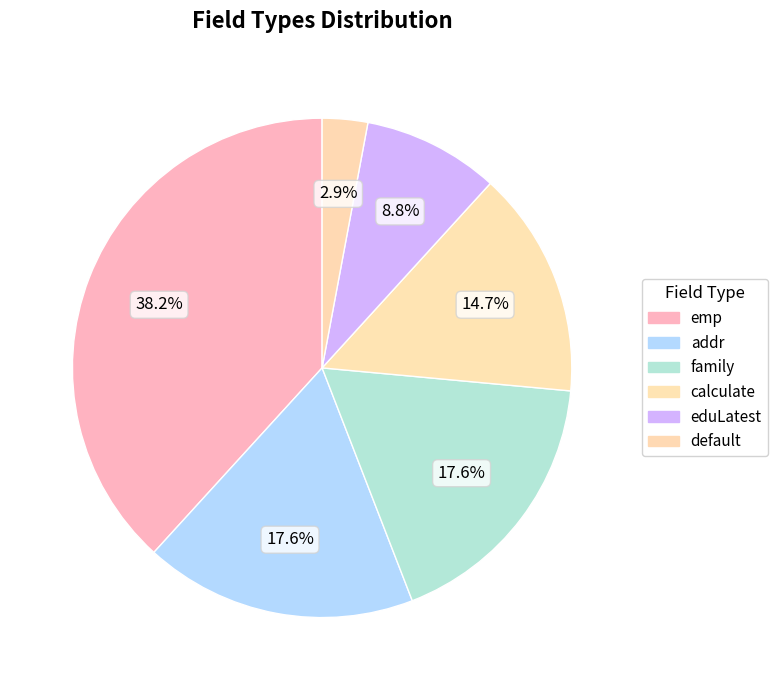

The family slice represents 18% of the pie. True or false?

True